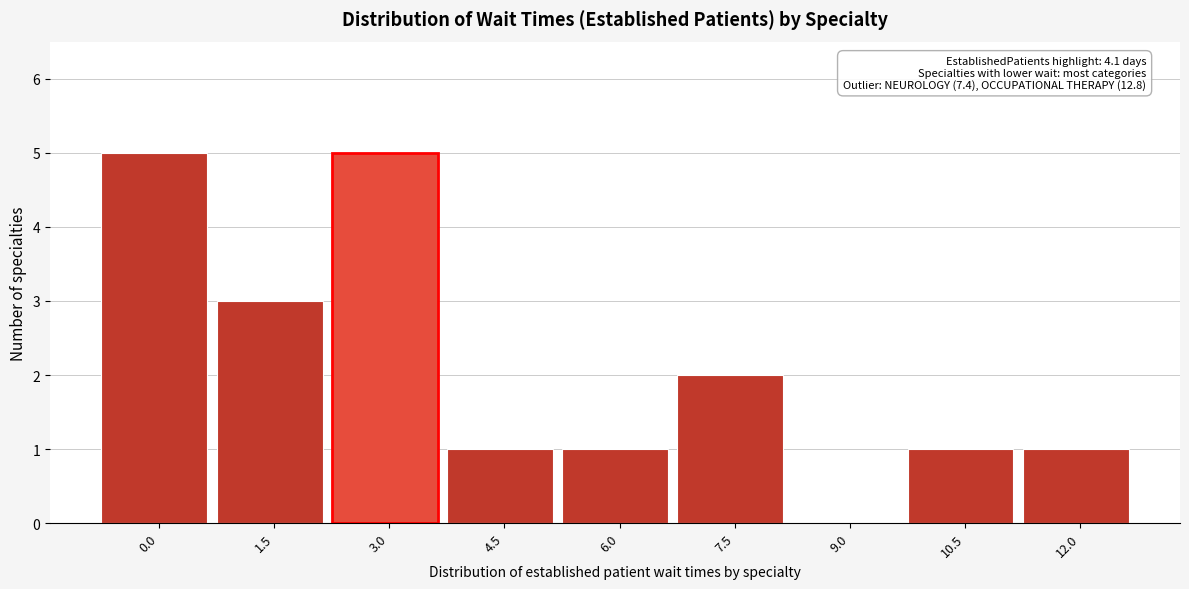

Reading left to right, list all the values displayed in this chart.

0.0=5	1.5=3	3.0=5	4.5=1	6.0=1	7.5=2	9.0=0	10.5=1	12.0=1